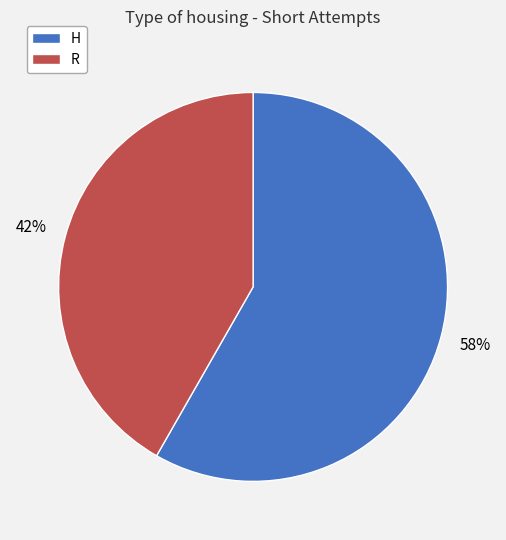

To the nearest percent, what is the average slice percentage?

50%